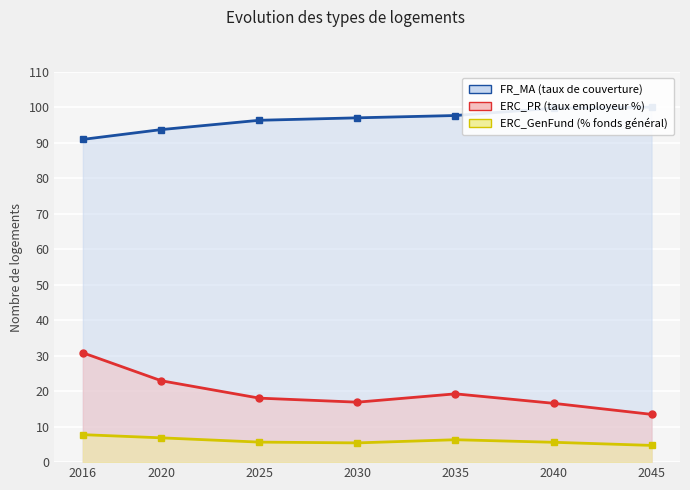

The ERC_PR series shows 15.0 at 2016. True or false?

False